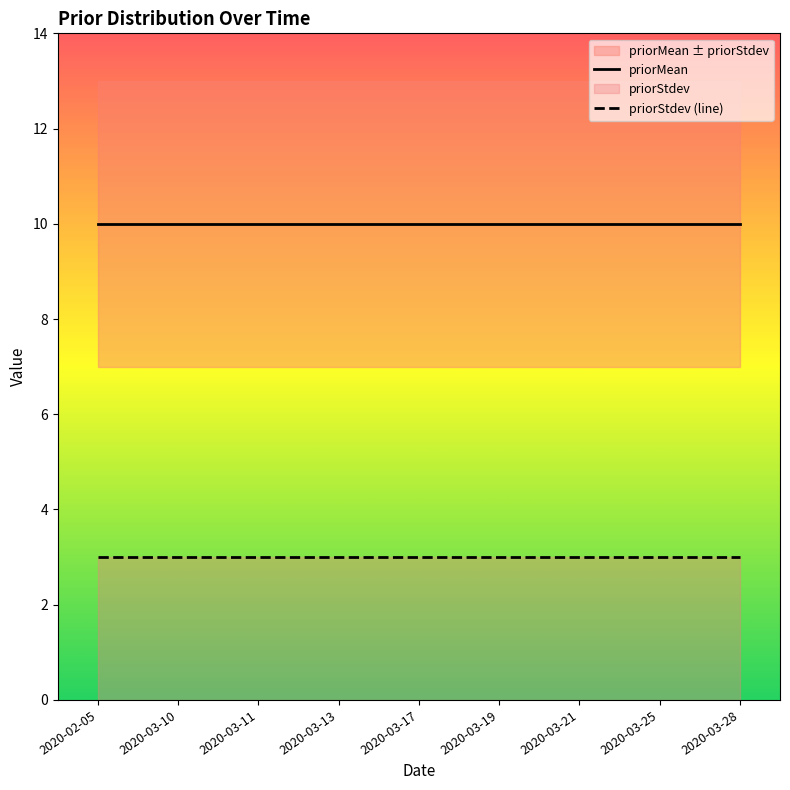

What is the sum of the priorStdev (line) values at 2020-03-28 and 2020-03-21?

6